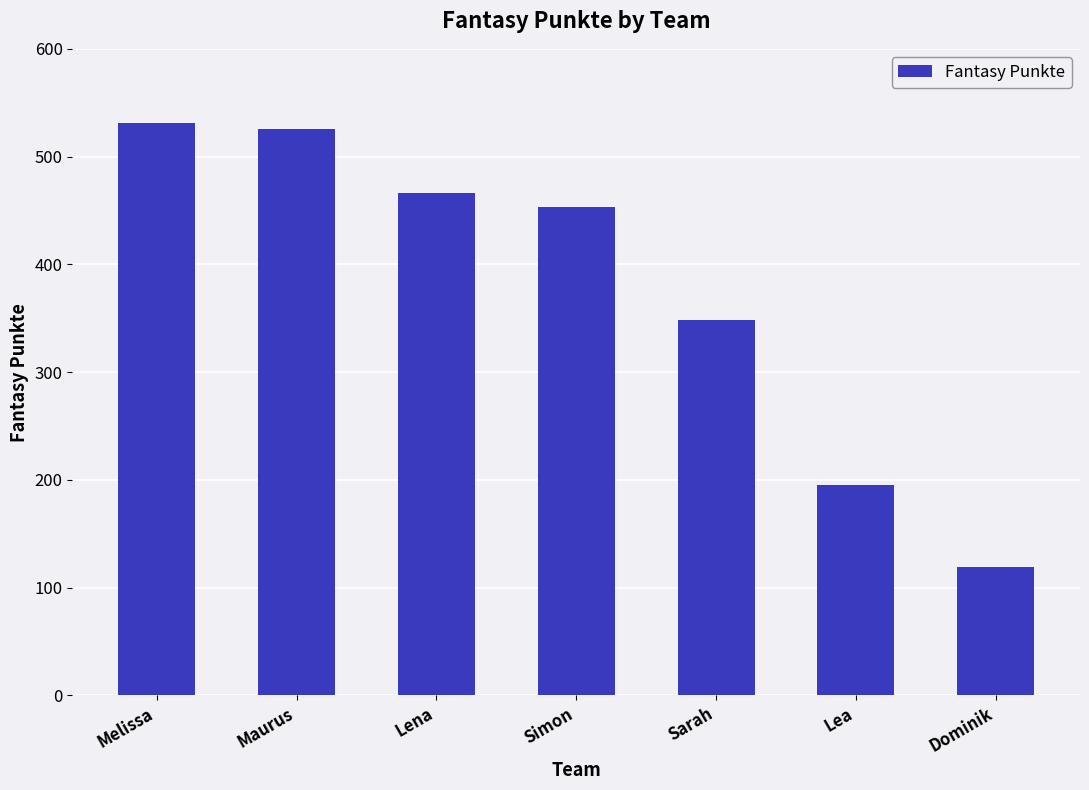

What is the difference between the maximum and second lowest values?

336